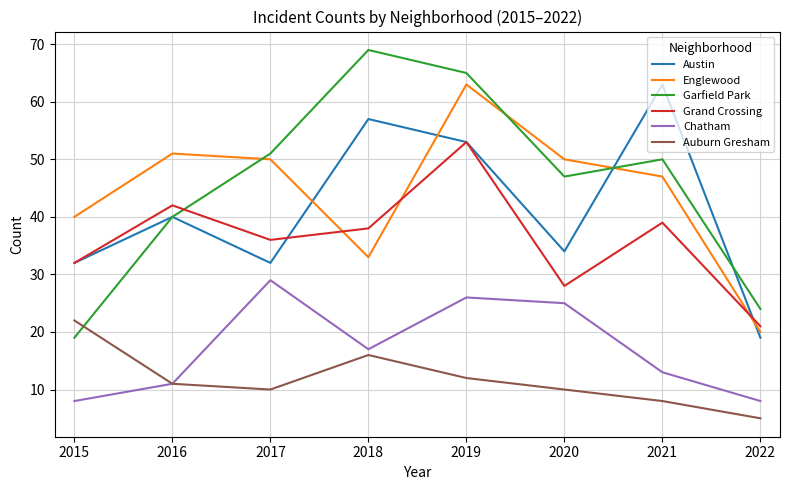

At which category does Grand Crossing reach its first local valley?

2017